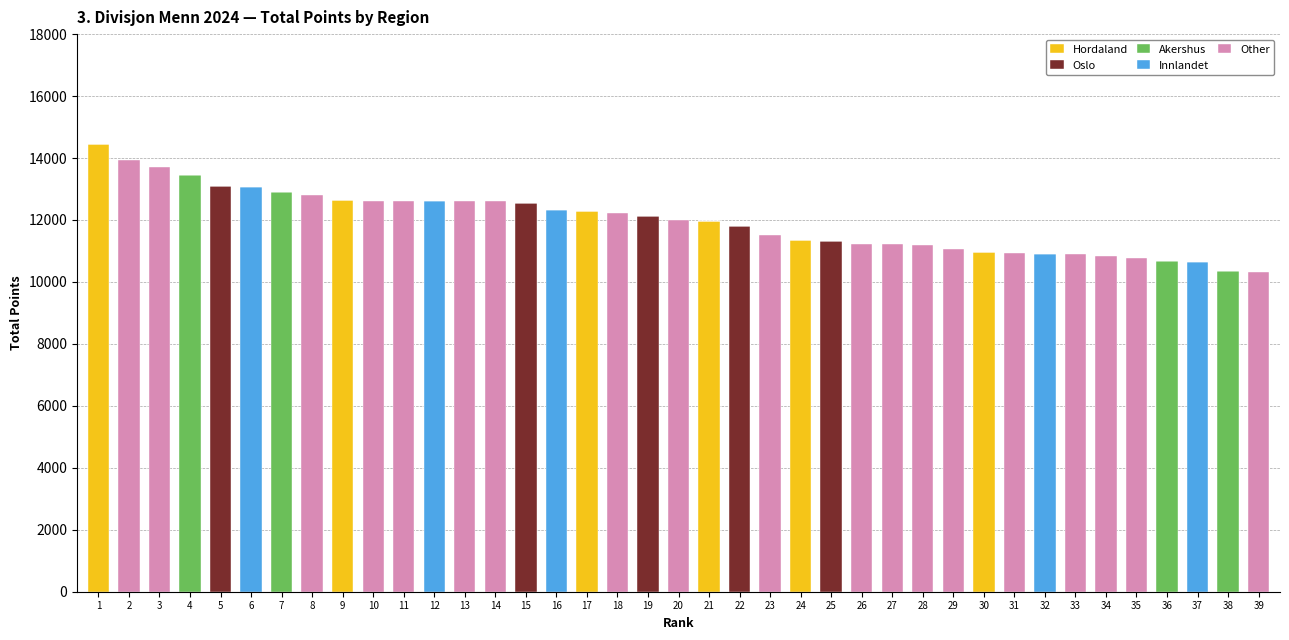

The value of Hordaland at 11 is -9944. True or false?

False